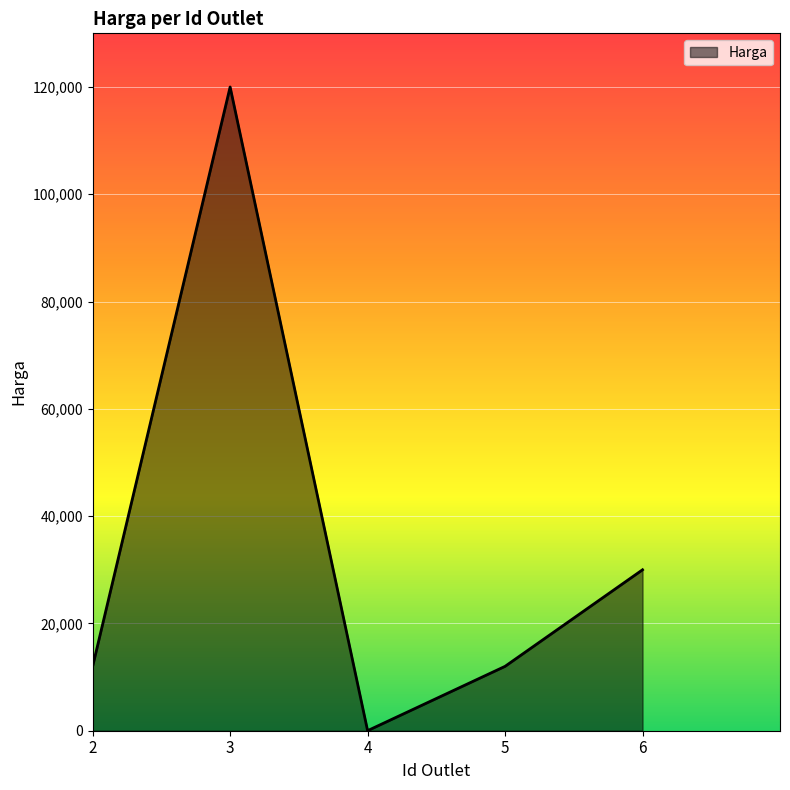

Reading right to left, list all the values displayed in this chart.

30000	12000	10	120000	12000